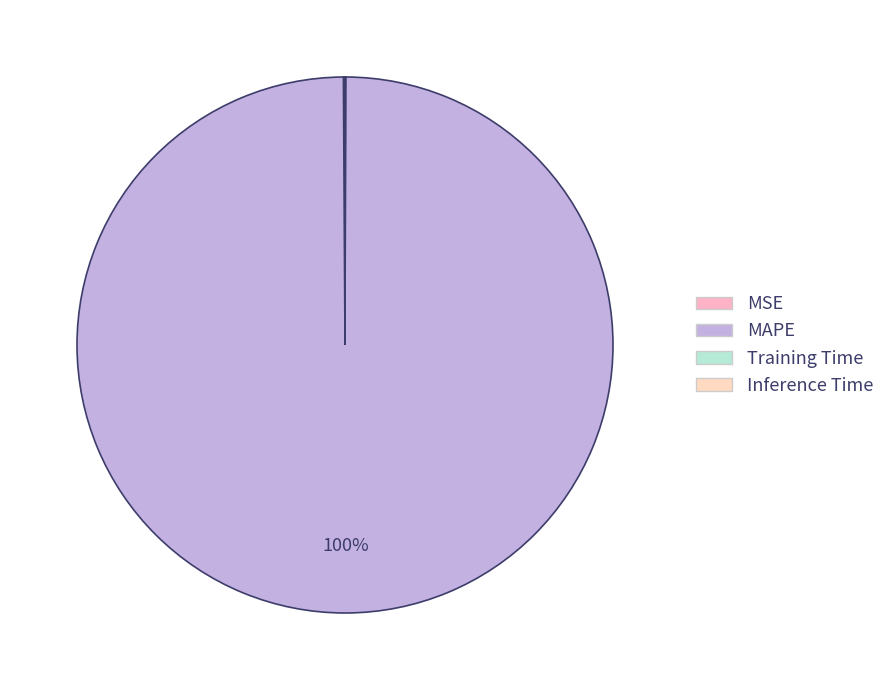

To the nearest percent, what is the combined percentage of MAPE and MSE?

100%